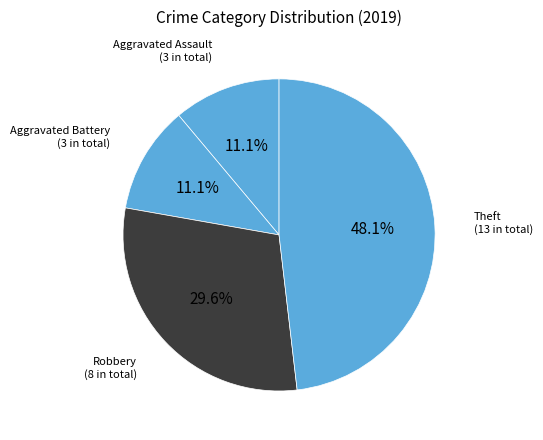

What is the largest slice in the pie chart?

Theft